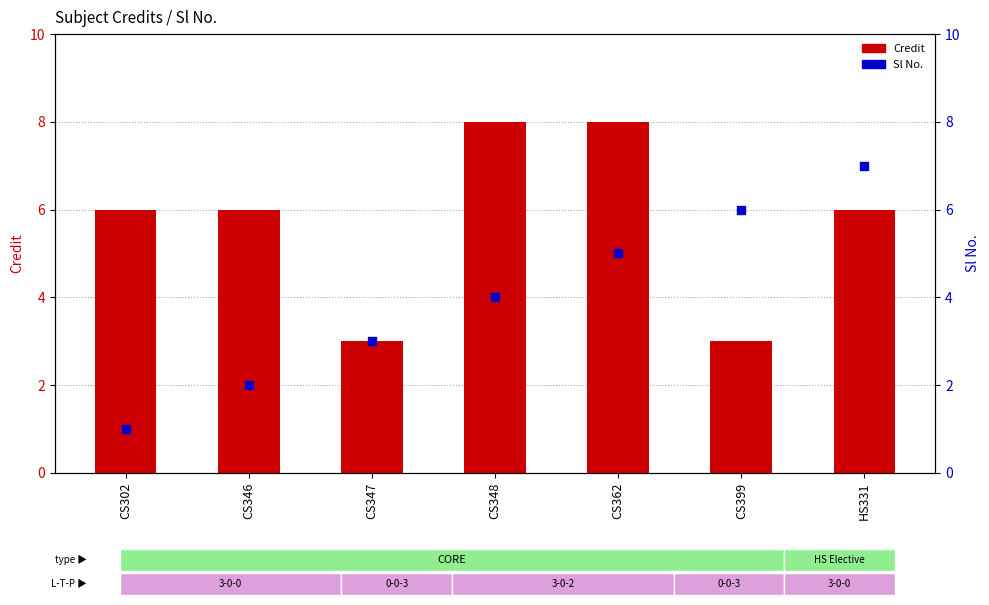

At which category is the sum across all series the highest?

CS362